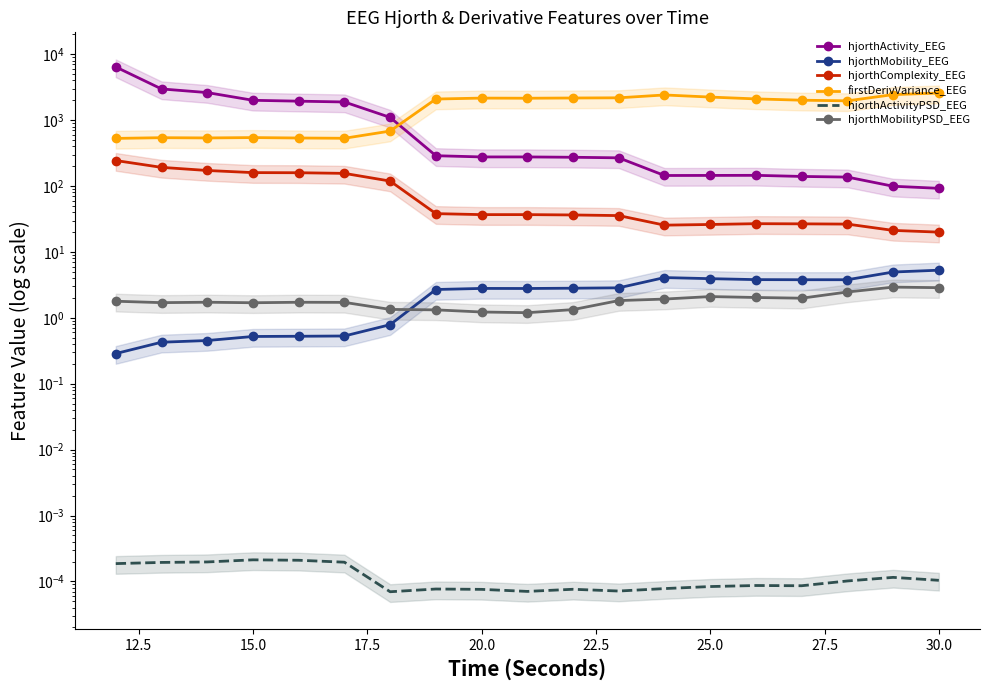

At how many categories does at least one series exceed 3555?

1